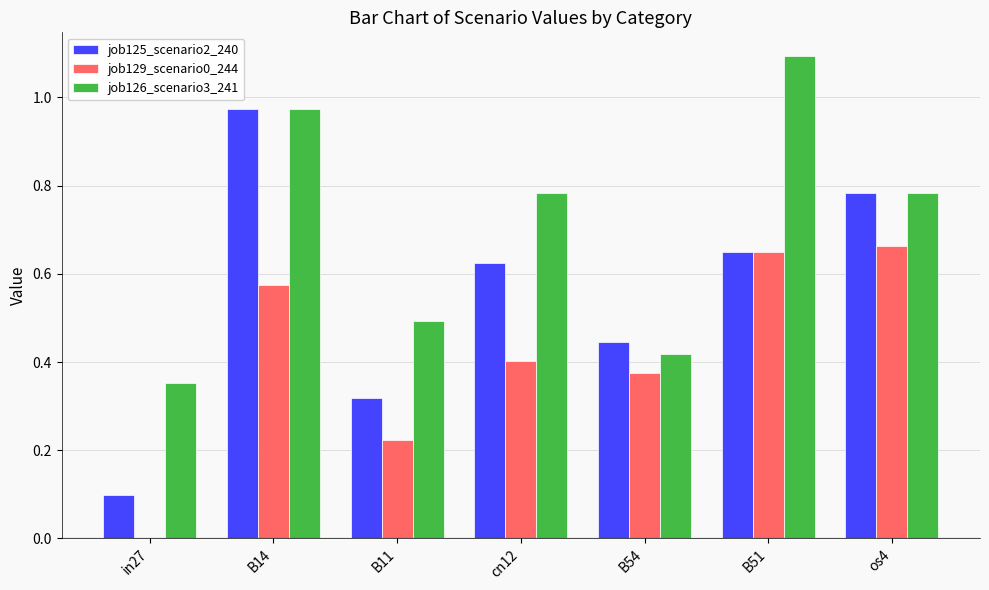

What are all the series names shown in the legend?

job125_scenario2_240, job129_scenario0_244, job126_scenario3_241